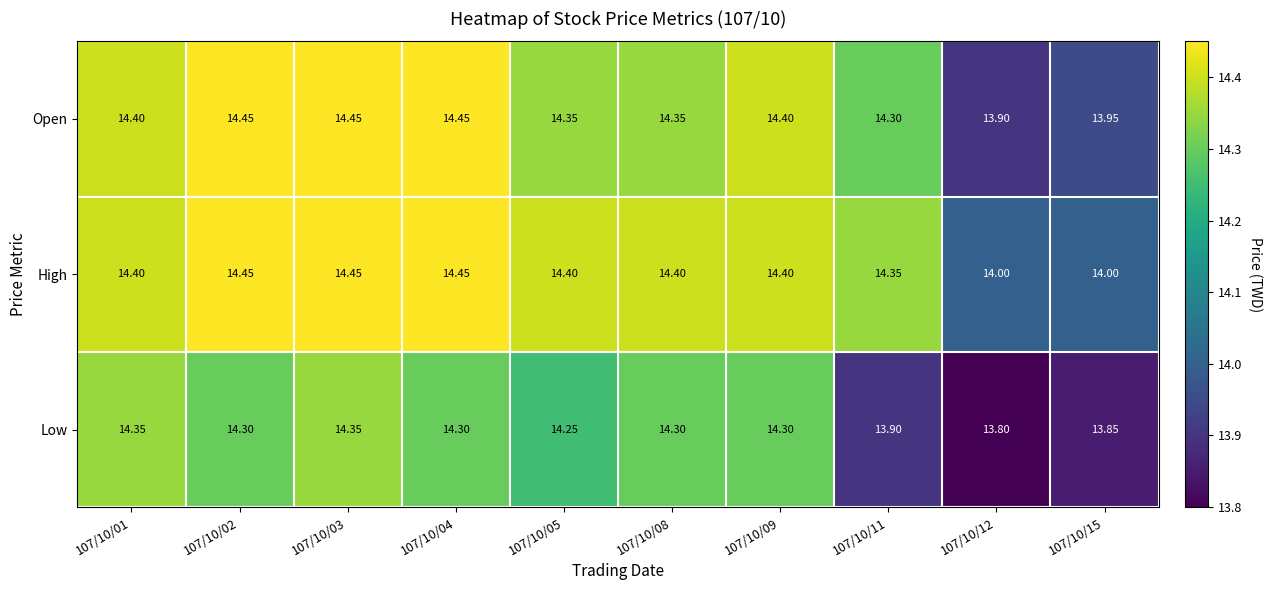

Is the value of High at 107/10/05 greater than the value of Open at 107/10/08?

Yes